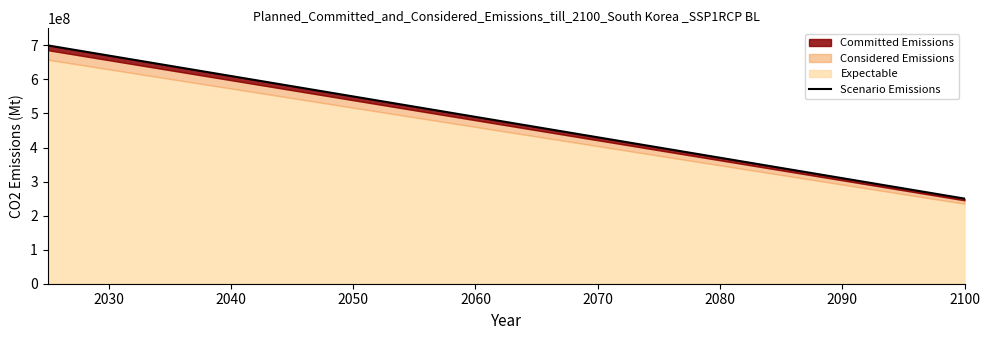

How many data points are less than 475000000?

1